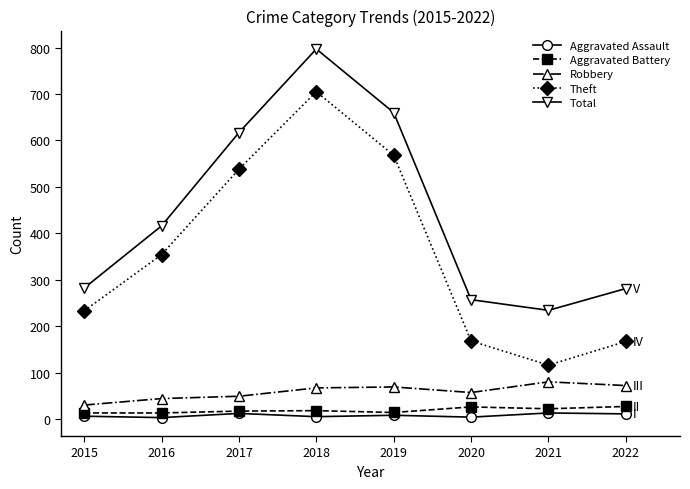

Which series has the widest spread of values?

Theft